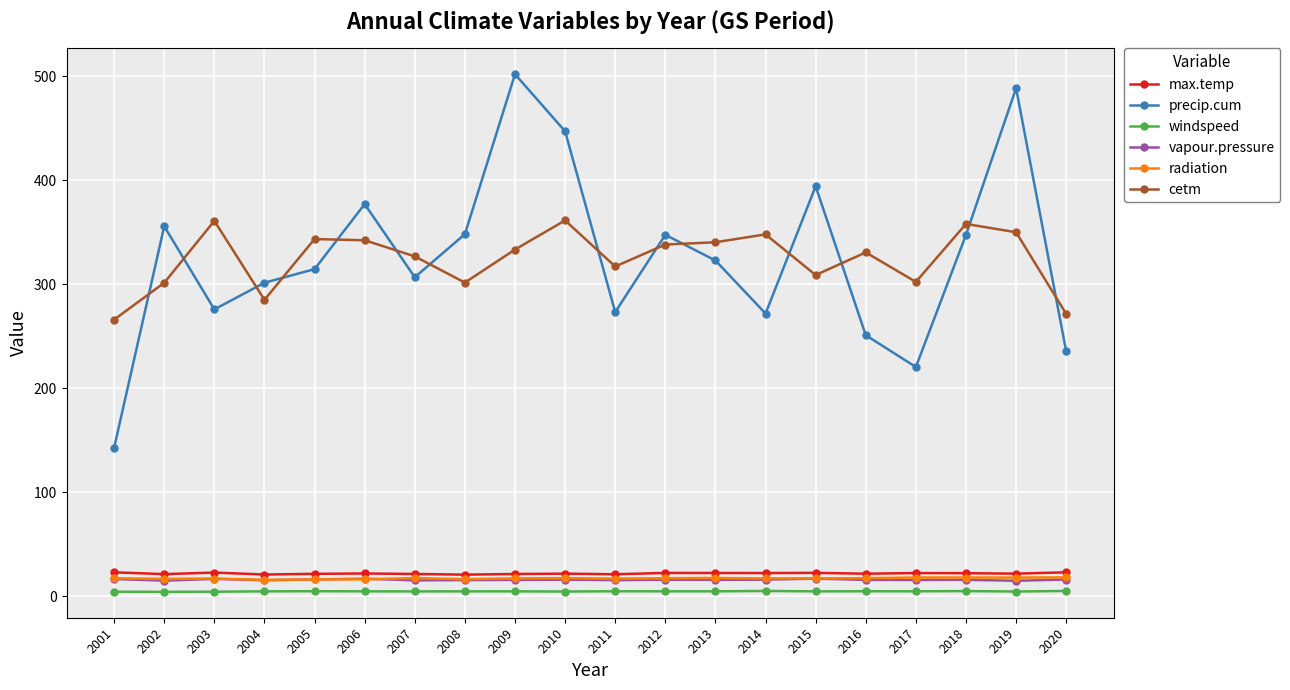

True or false: vapour.pressure and cetm cross at least once.

False